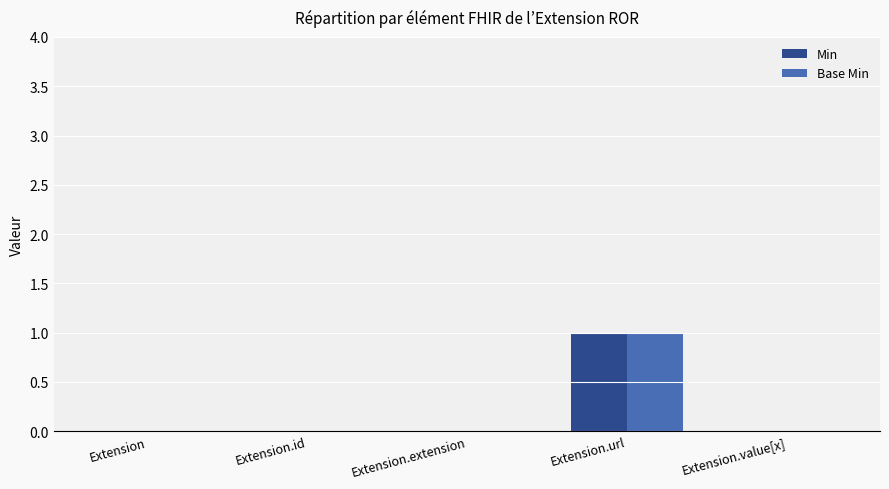

True or false: Min has a value of -1 at Extension.

False